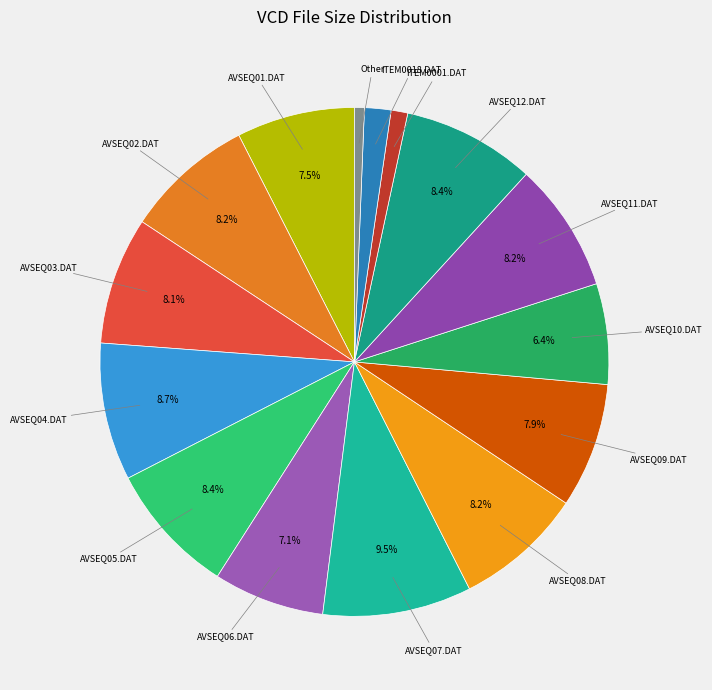

What percentage is the AVSEQ09.DAT slice, to the nearest percent?

8%